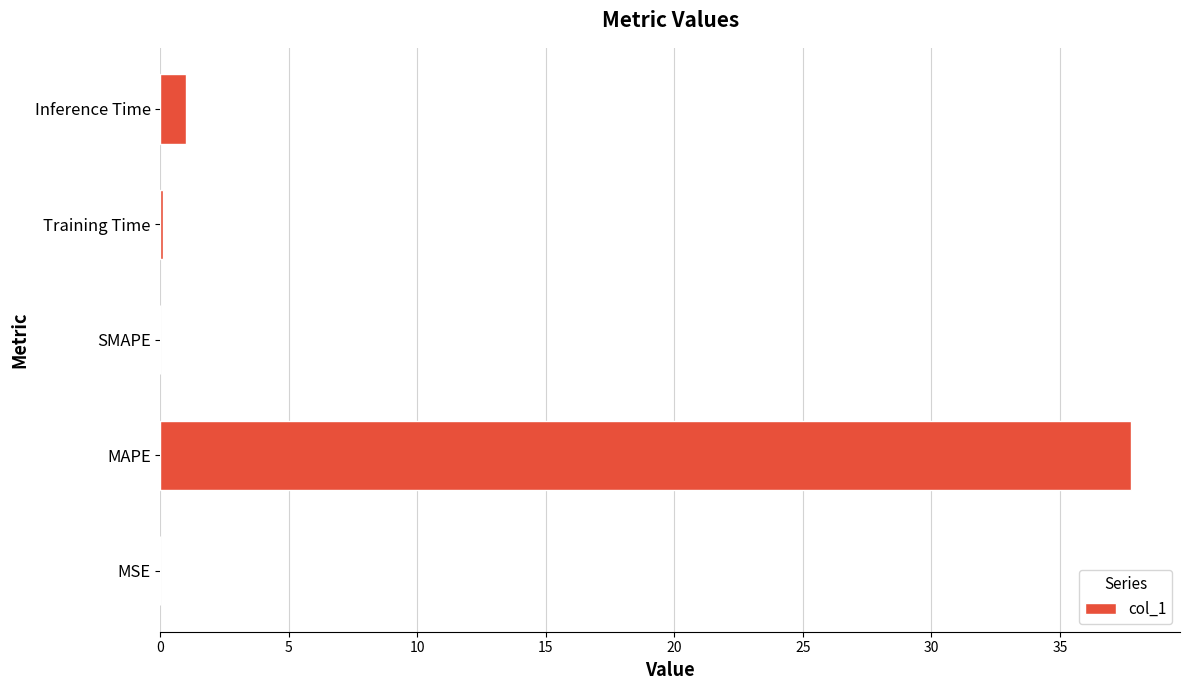

Is it true that the value at MSE is 0.0?

True